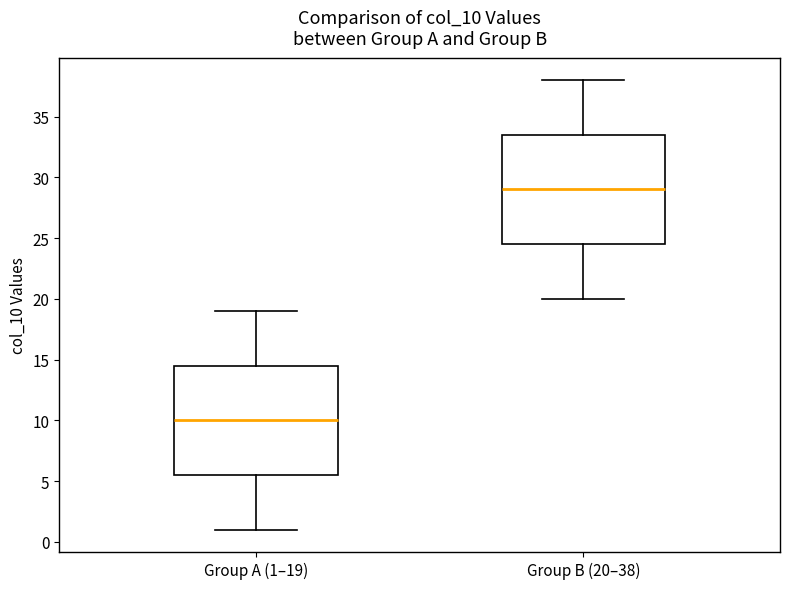

Which box has the lowest median line?

Group A (1–19)